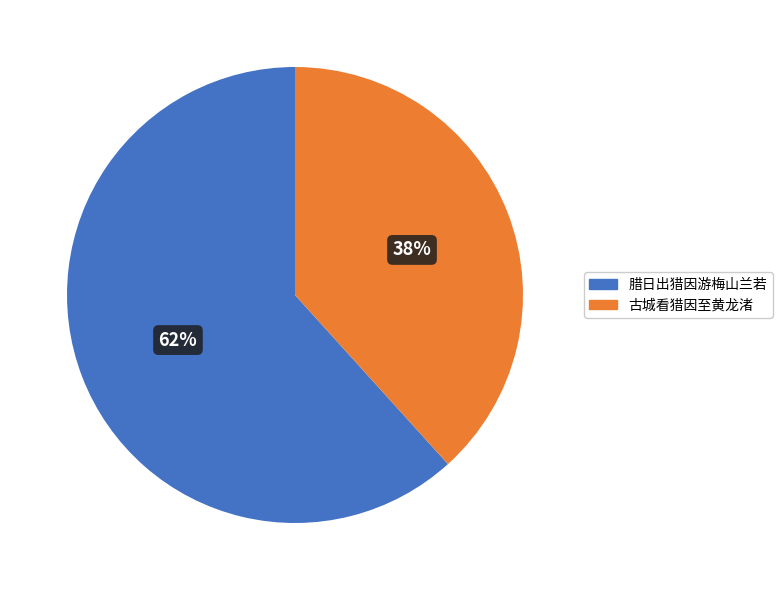

To the nearest percent, what is the average slice percentage?

50%